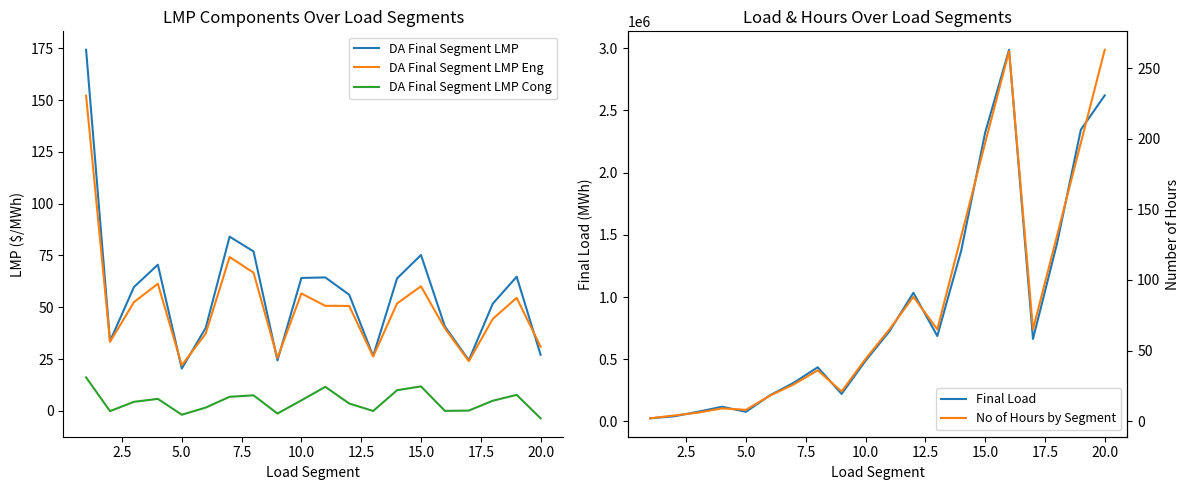

Is this an area chart (filled region under the line)?

No